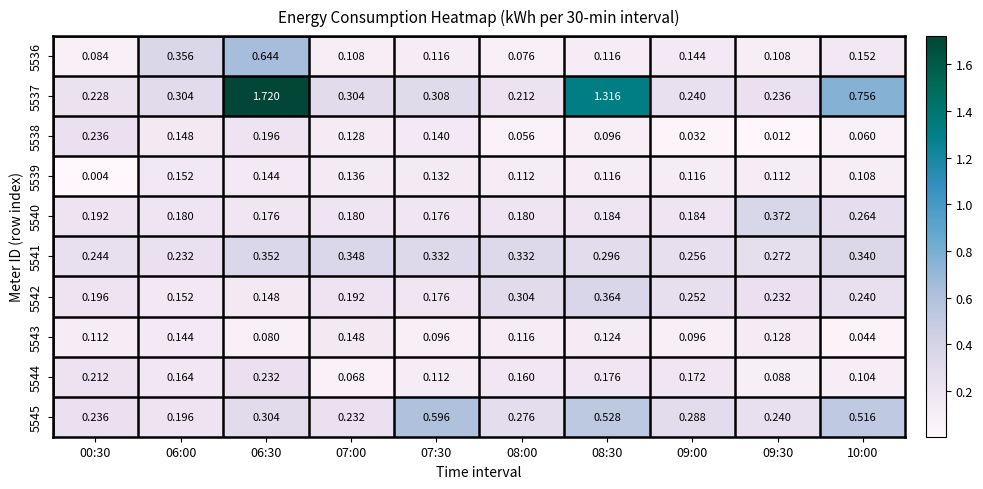

Is the value of 5540 at 07:30 greater than the value of 5536 at 06:30?

No